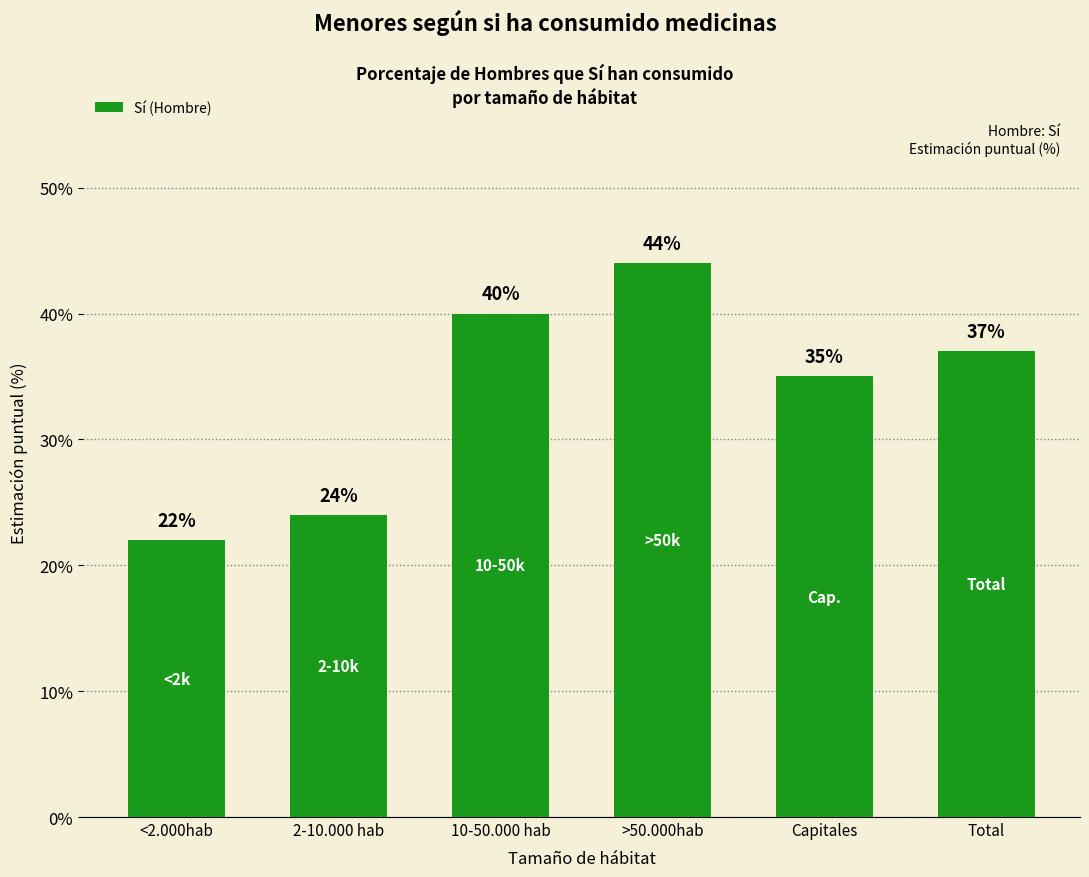

Reading left to right, what are all the values shown in this chart?

22	24	40	44	35	37